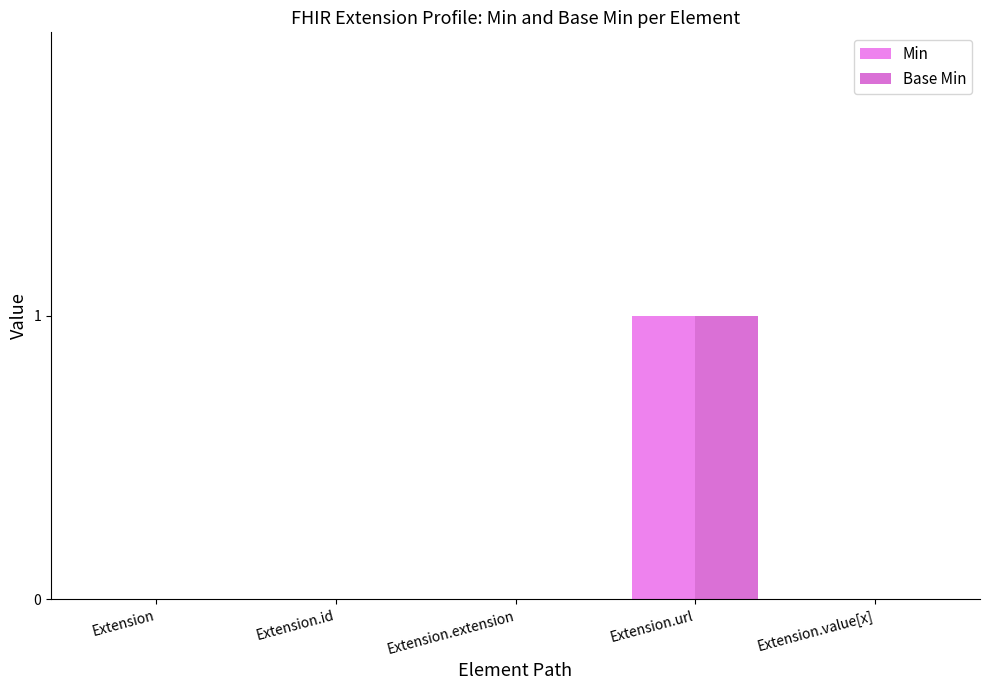

List the series in order of their peak value, highest first.

Min, Base Min